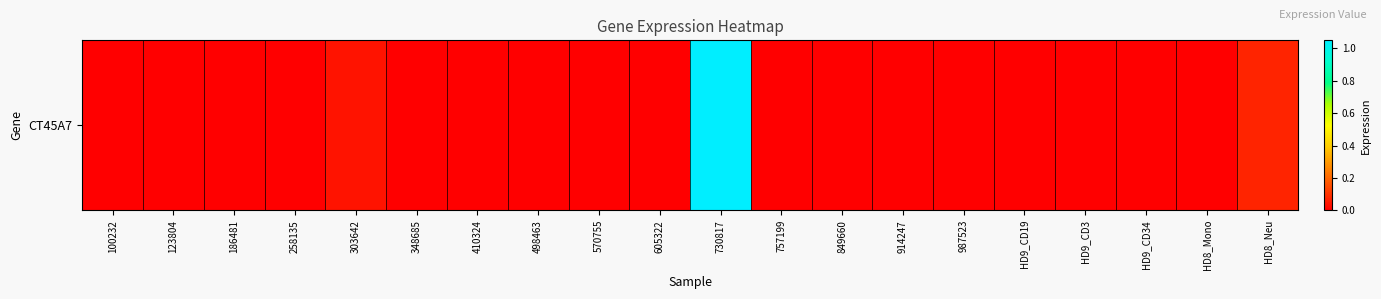

At which category does the chart reach its peak across all series?

730817